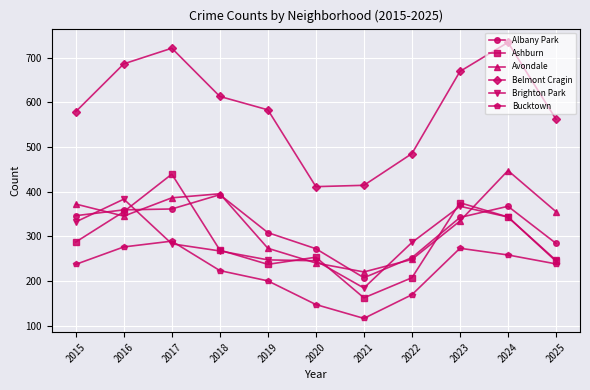

True or false: Avondale has more than 0 points higher than both neighbors.

True